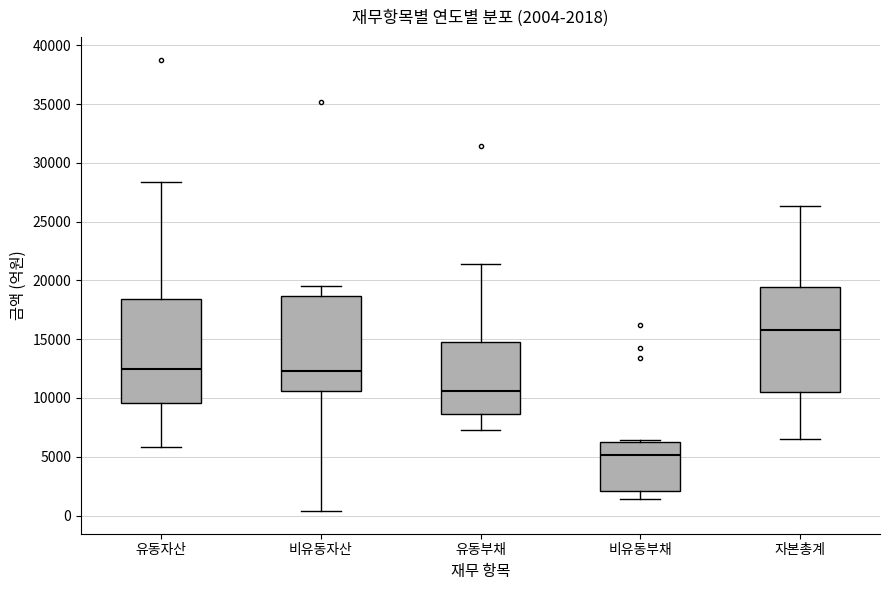

Which box's median line is the highest?

자본총계